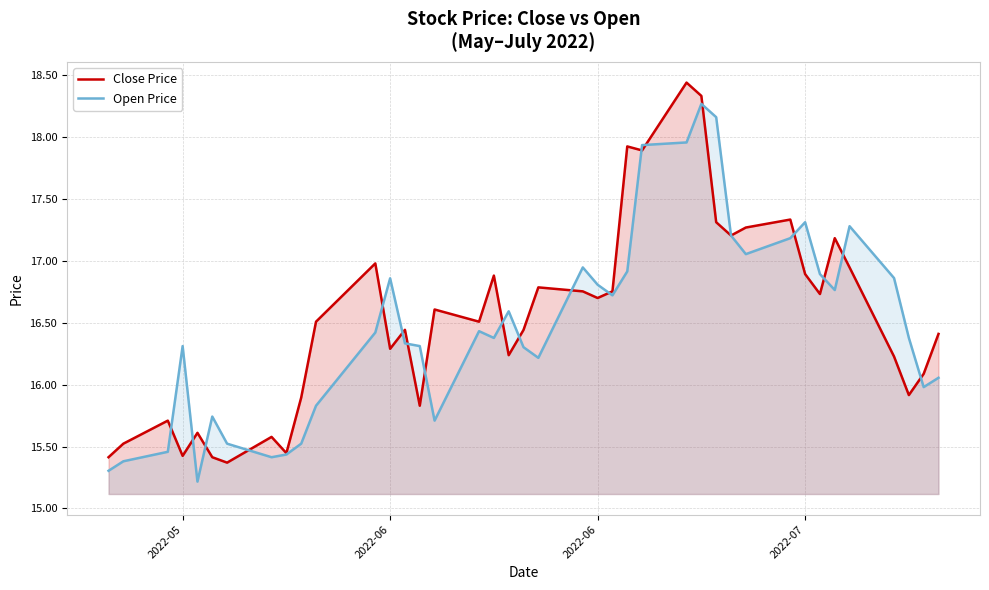

What are all the series names shown in the legend?

Close Price, Open Price